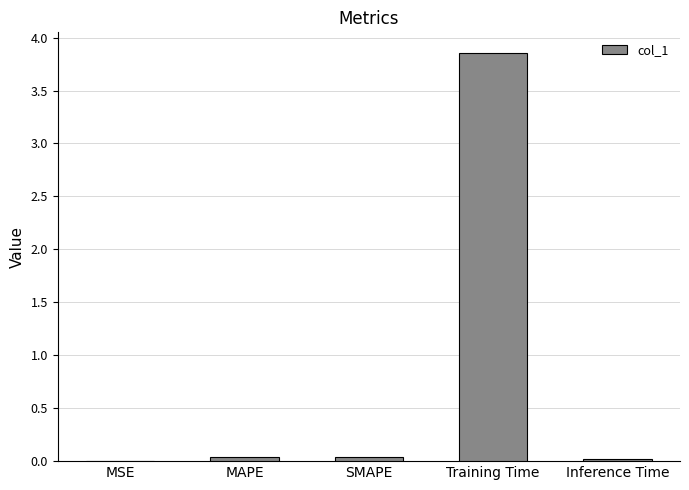

What is the sum of the values at MAPE and SMAPE?

0.1